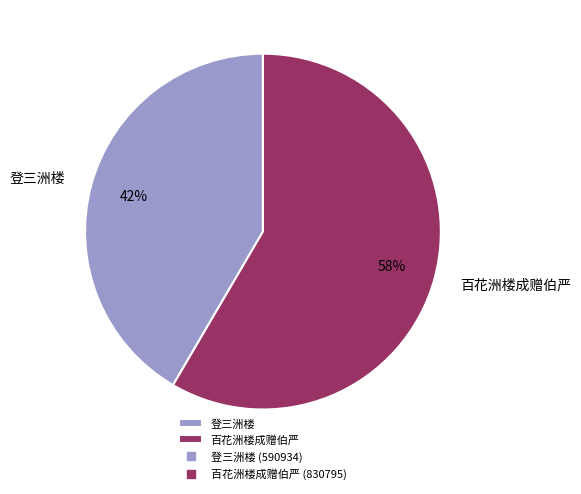

The 登三洲楼 slice represents 42% of the pie. True or false?

True